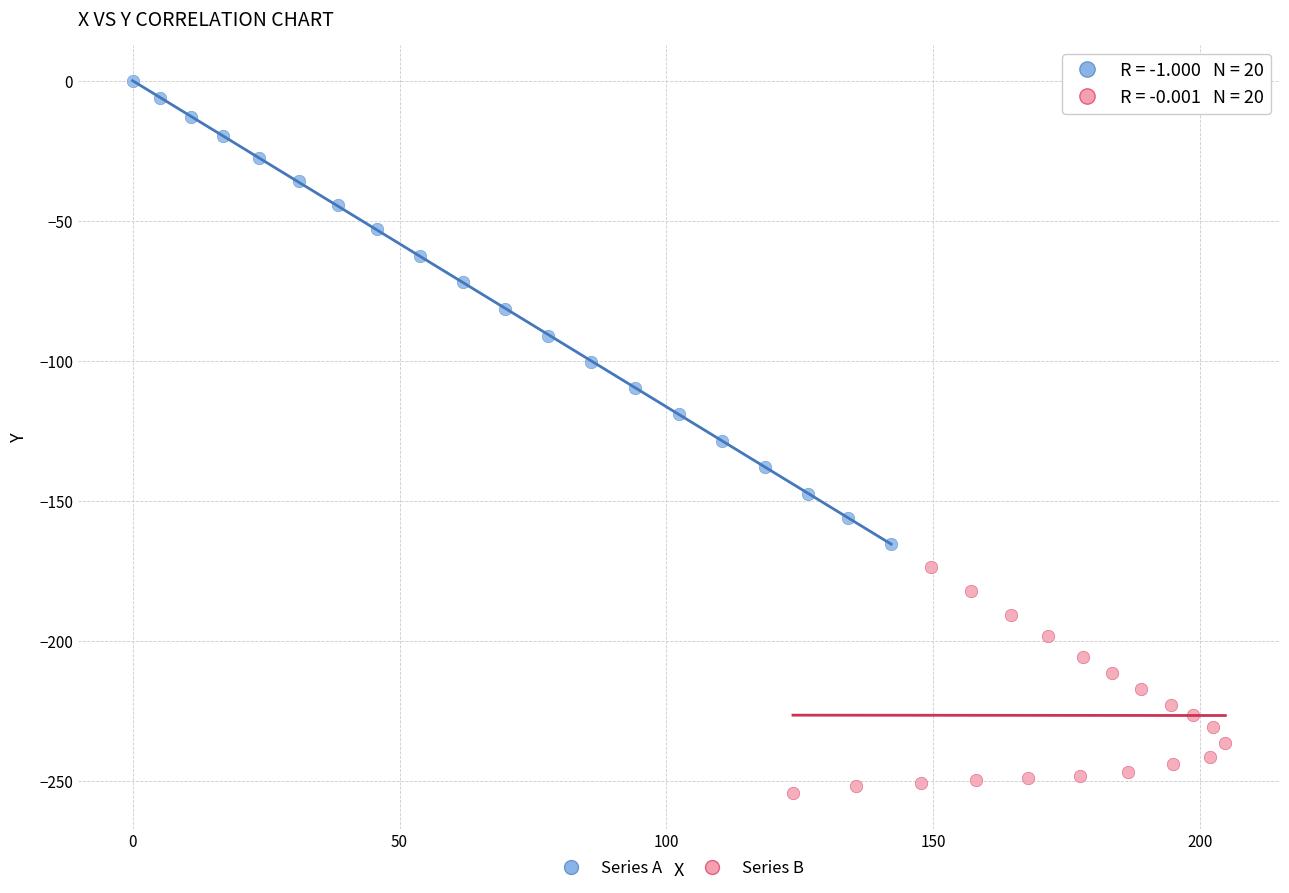

Which series has the largest Y range (max minus min)?

Series A